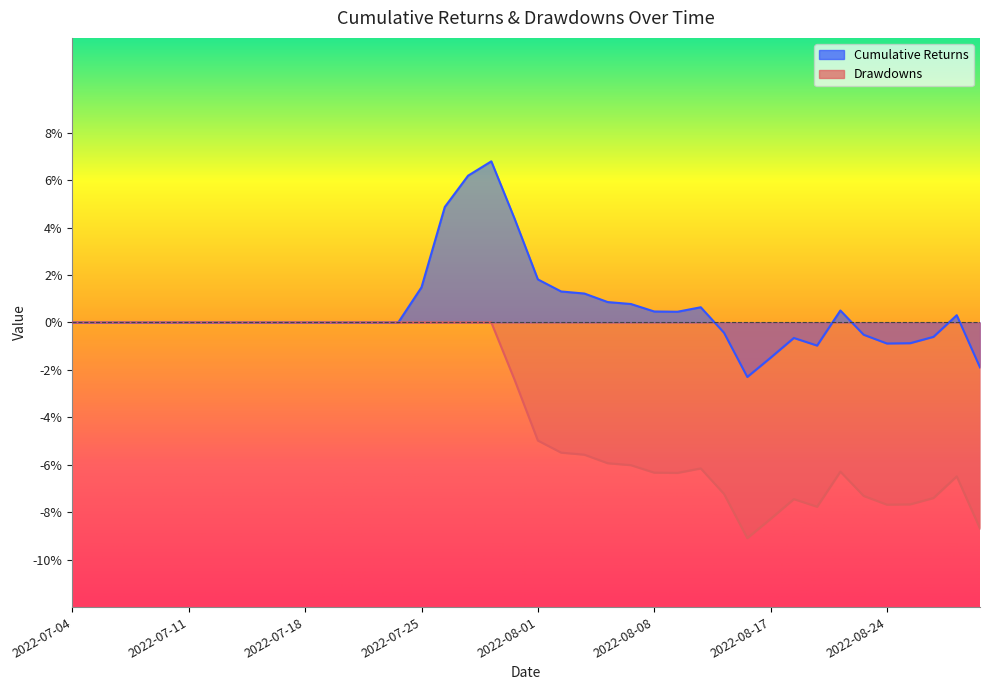

How many positive values does the Cumulative Returns series have?

15